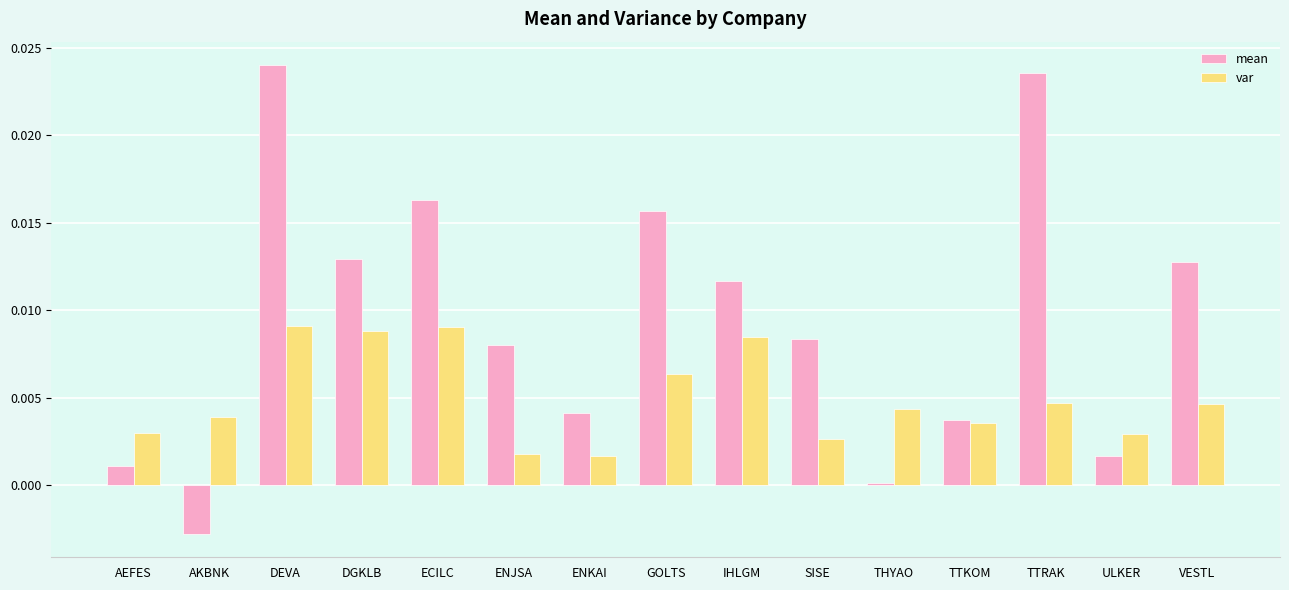

Between GOLTS and ULKER, which series saw the biggest shift?

mean